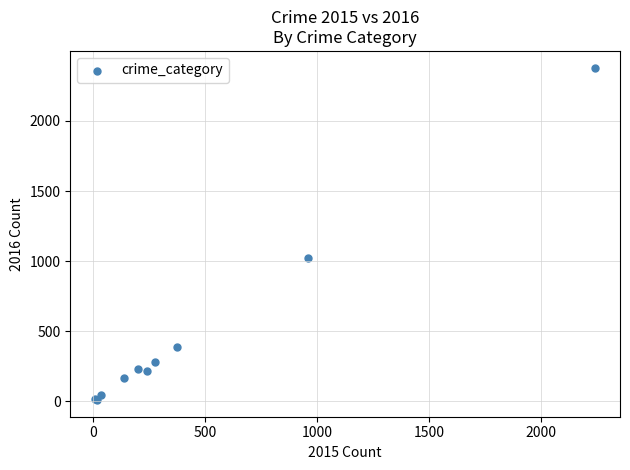

What Y value in the scatter plot is closest to 1195?

1024